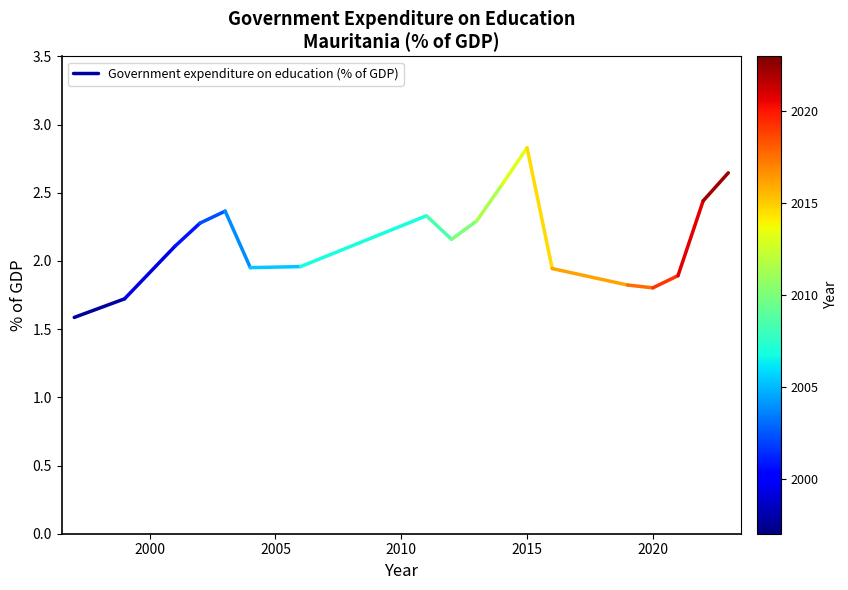

How many lines are shown in the chart?

1